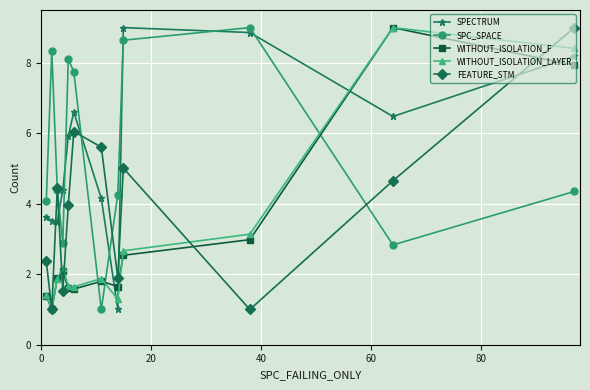

In SPC_SPACE, how many points are lower than both neighbors (excluding endpoints)?

3